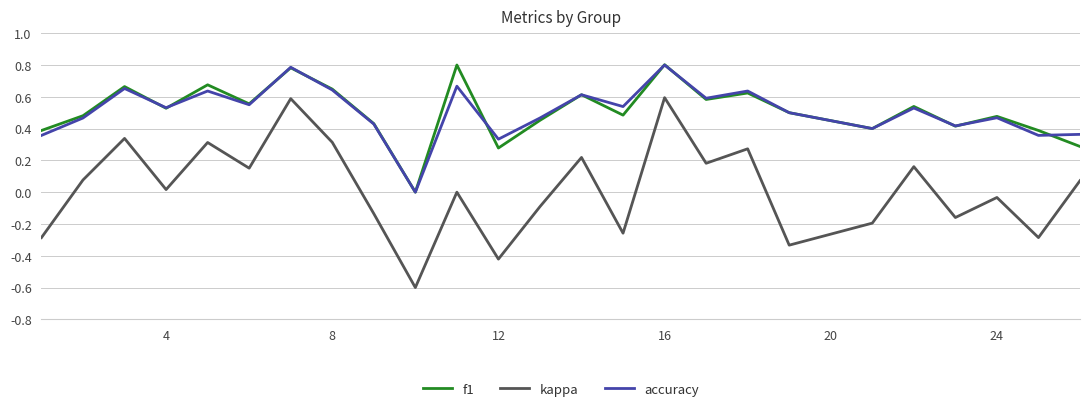

What is the maximum value shown in the chart?

0.8